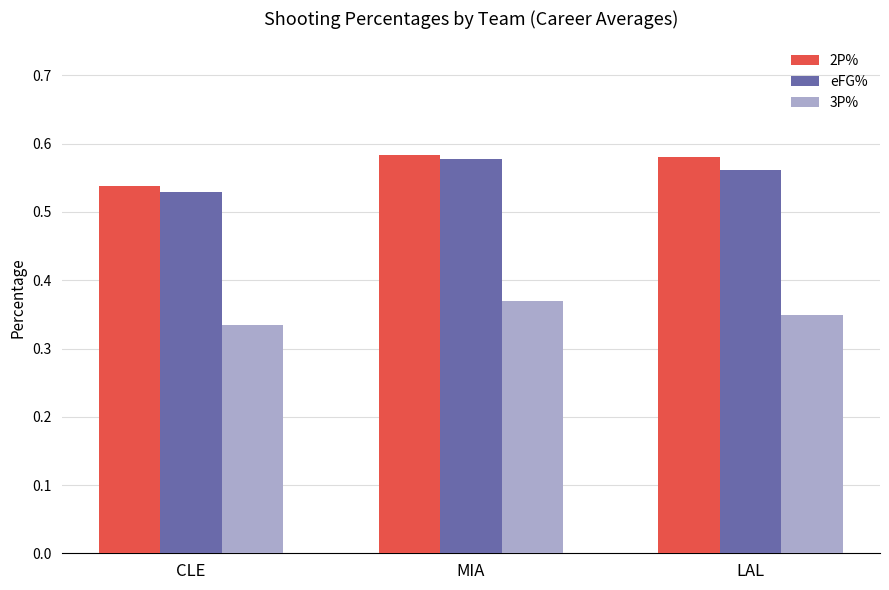

What is the sum of all eFG% values?

1.7